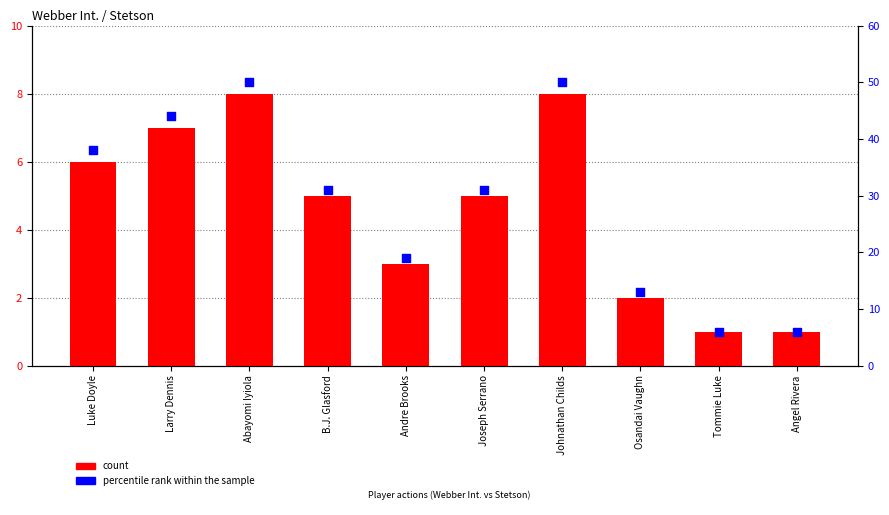

What are all the series names shown in the legend?

count, percentile rank within the sample